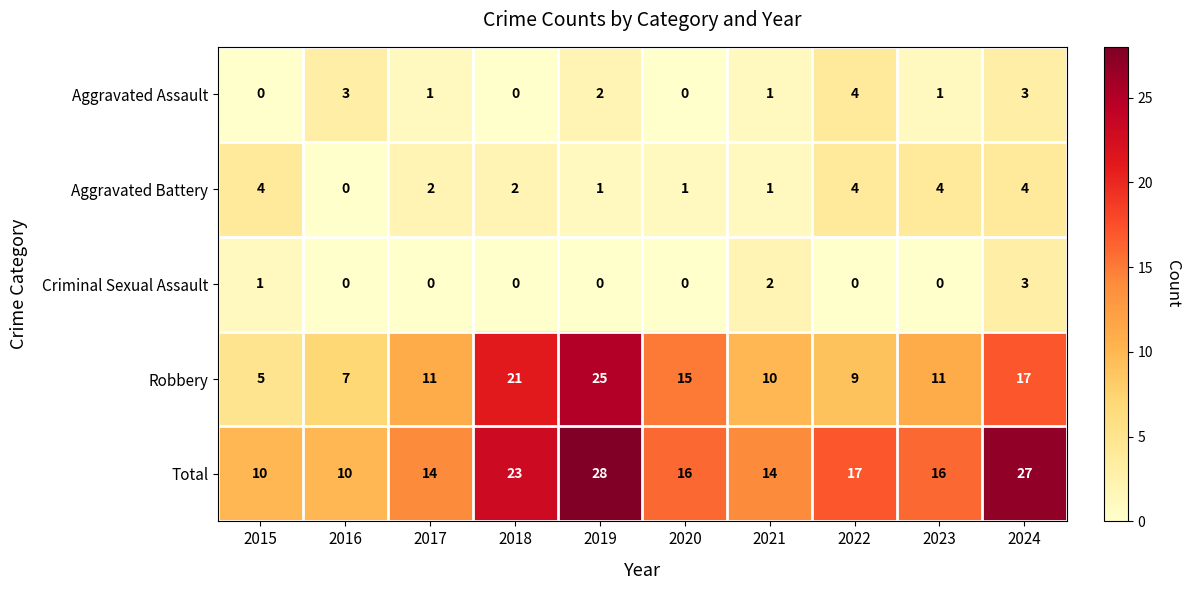

Where does the Aggravated Battery series first go above 2?

2015